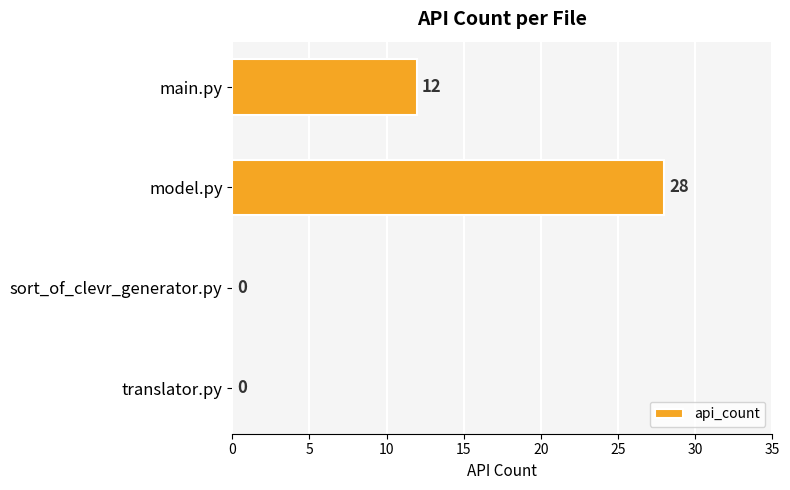

Read the value at main.py, to the nearest 10.

10